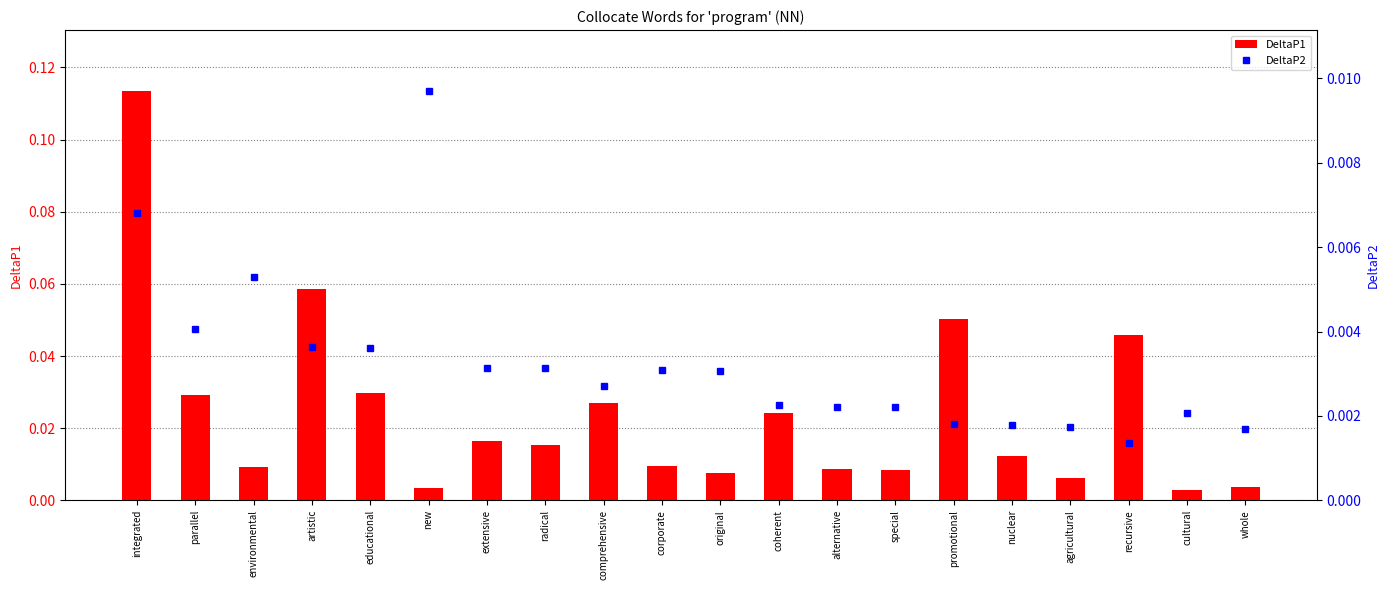

What is the greatest value displayed?

0.1